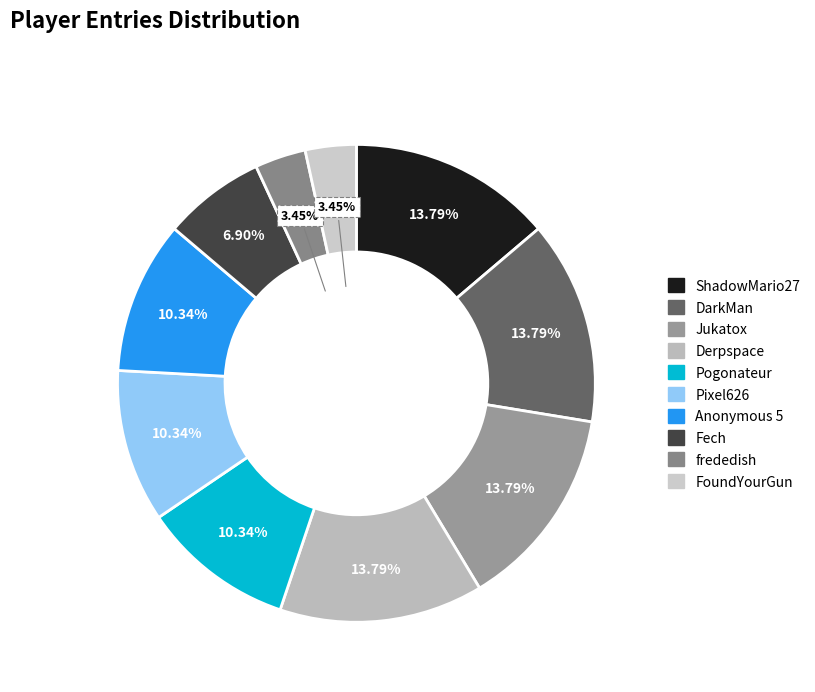

To the nearest percent, what is the difference between the FoundYourGun and Fech slice percentages?

3%